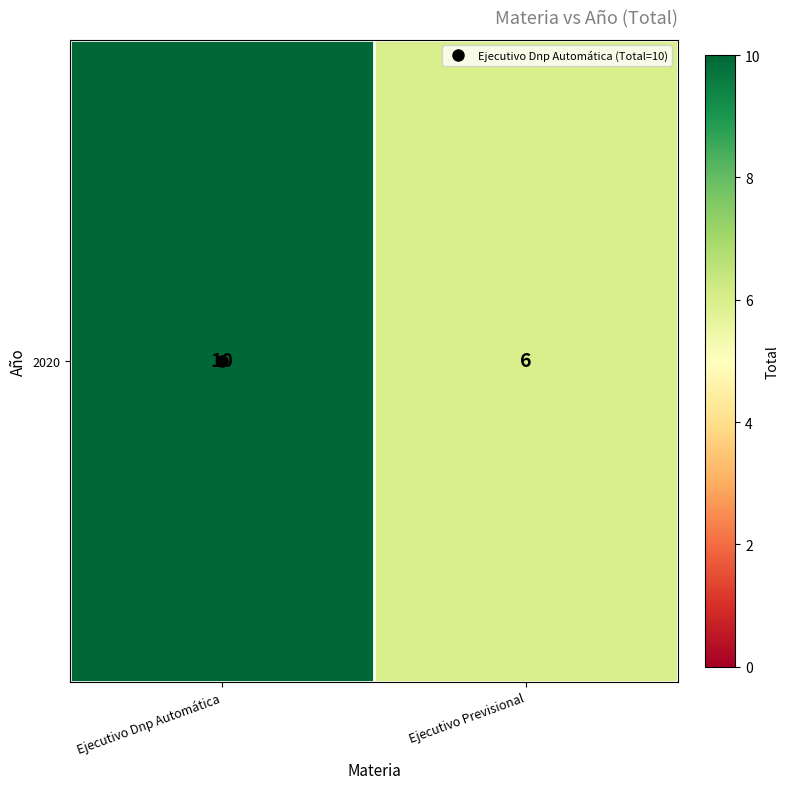

Is it true that the value at Ejecutivo Dnp Automática is 10?

True